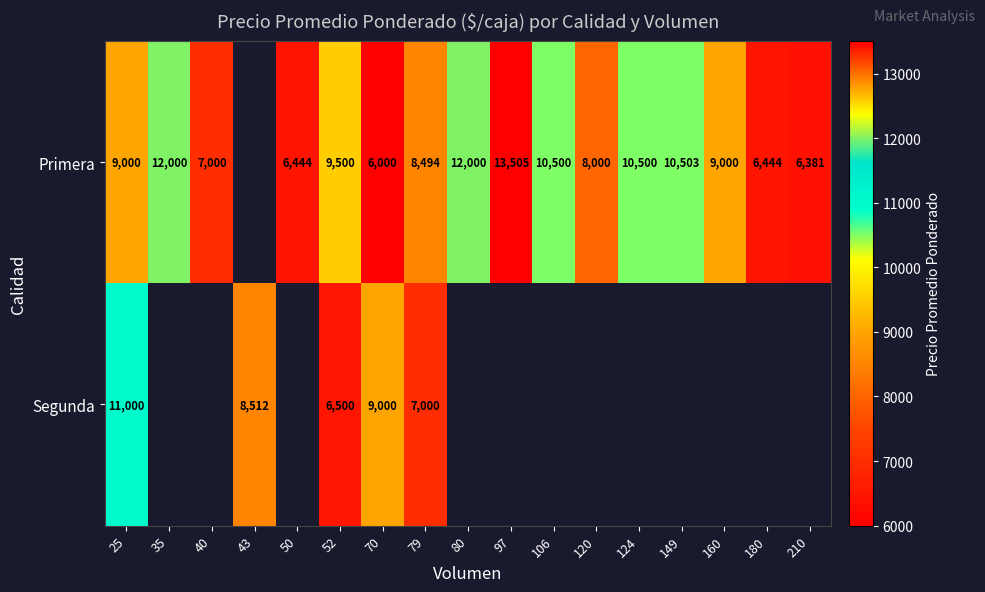

How many series are shown in this chart?

2